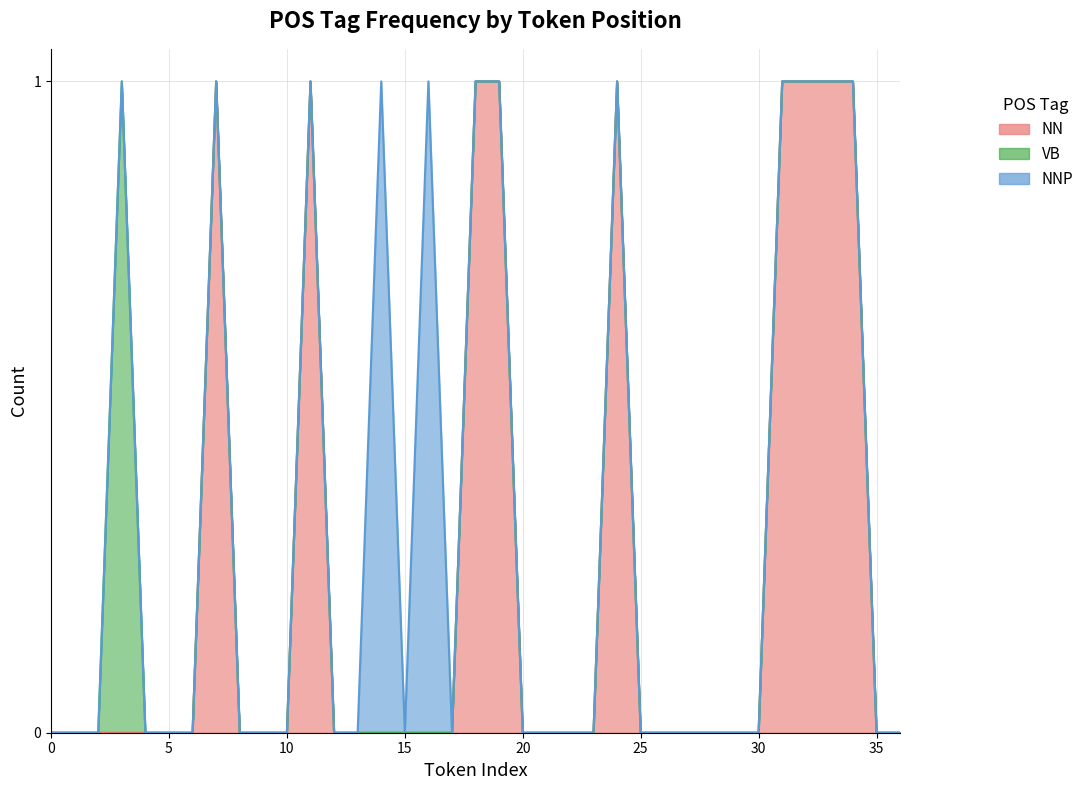

Rank the series by their maximum value, from highest to lowest.

NN, VB, NNP